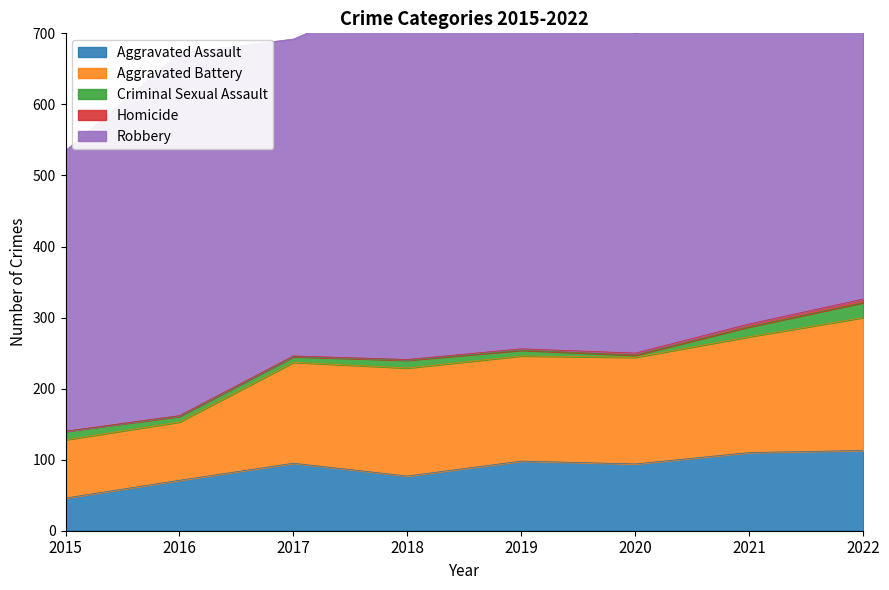

How many values in the Criminal Sexual Assault series are below 11?

4